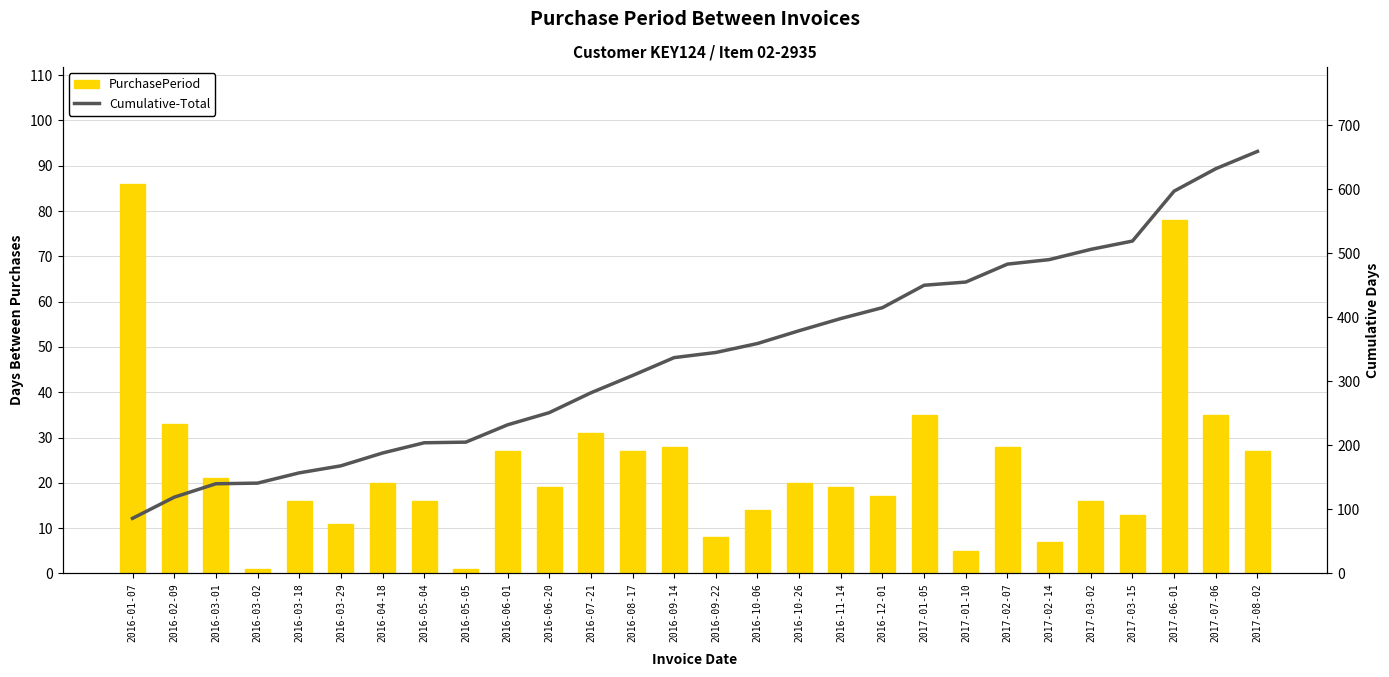

At which label does Cumulative-Total first exceed 345?

2016-10-06